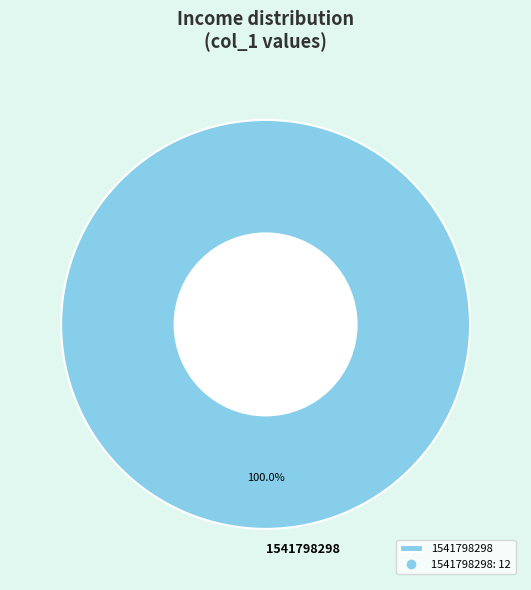

Is there any slice that represents more than half of the pie?

Yes